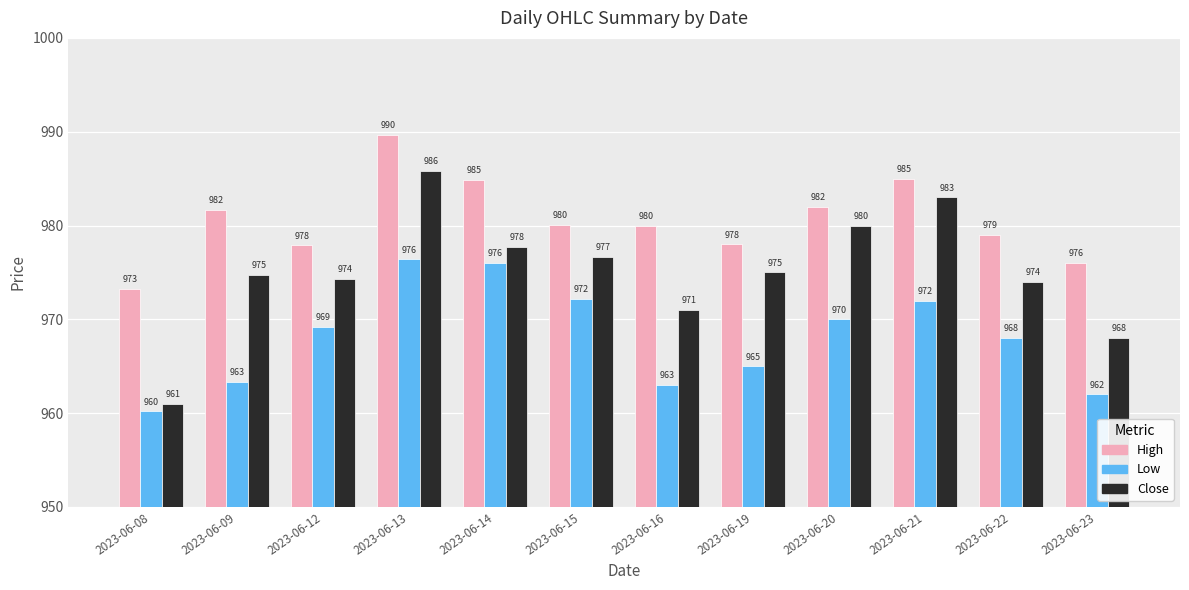

At which label does Close reach its peak?

2023-06-13